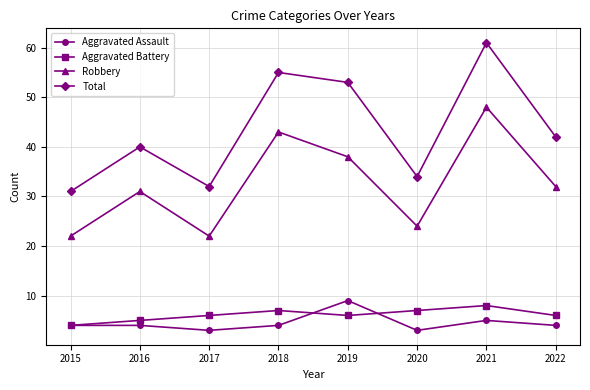

True or false: Total has a value of 68 at 2016.

False